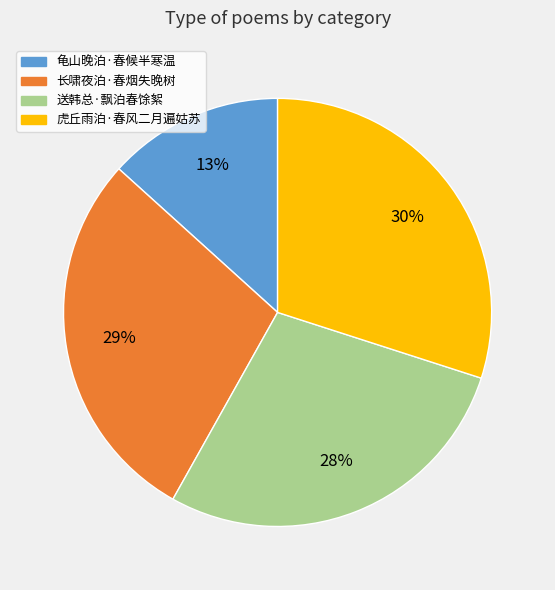

To the nearest percent, what is the difference between the largest and smallest slice percentages?

17%